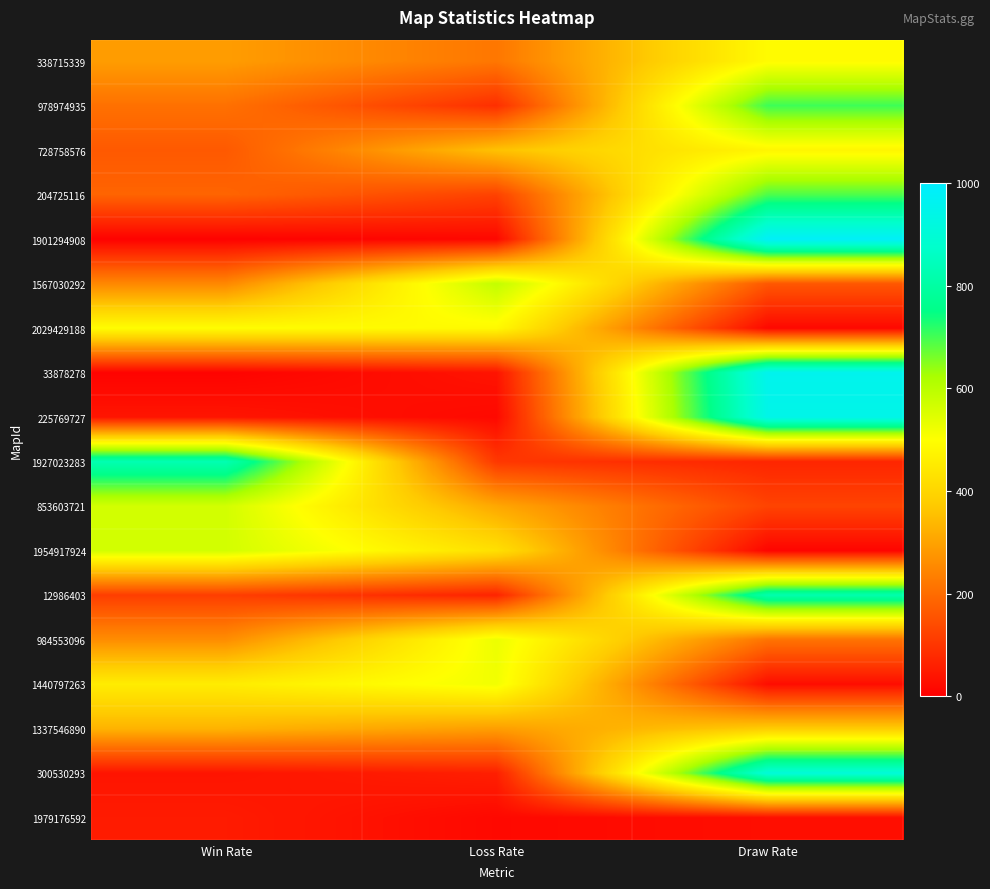

What is the difference between the 1440797263 values at Loss Rate and Win Rate?

64